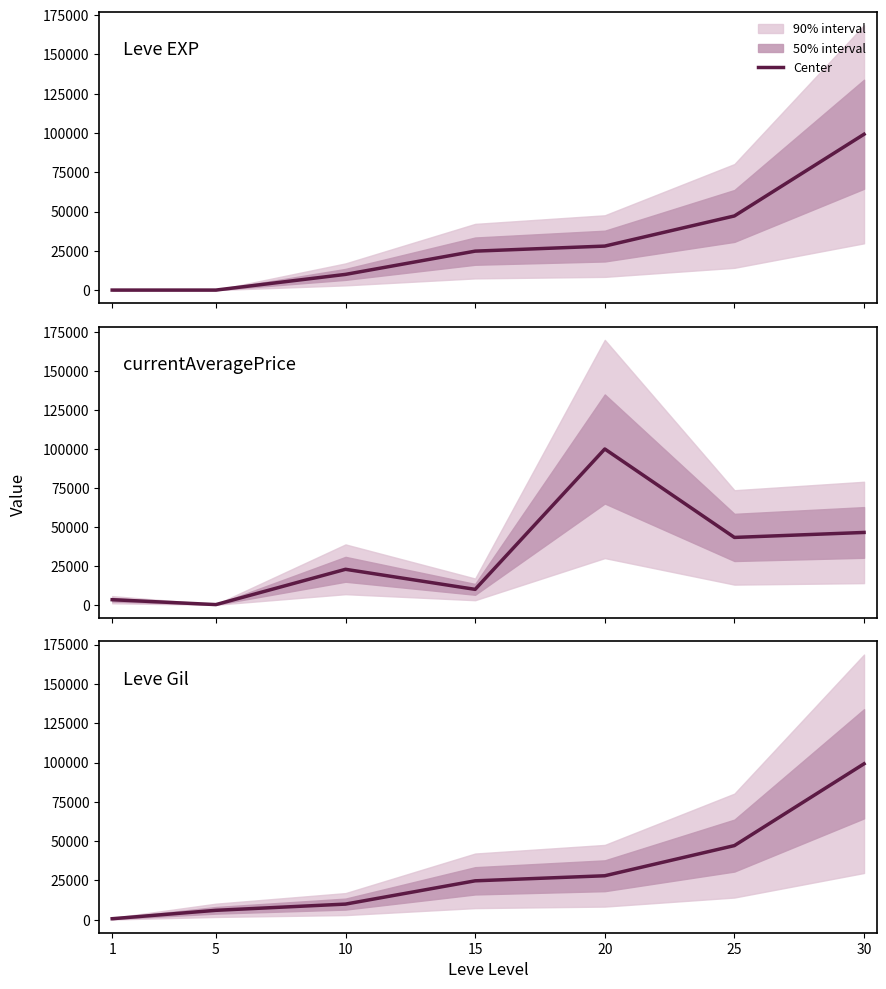

Reading right to left, transcribe all the data shown in this chart.

Leve EXP: 99220	47200	28010	24790	9990	2	1
currentAveragePrice: 46450	43255	99999	9936	22808	165	3307
Leve Gil: 99220	47200	28010	24790	9990	6030	690